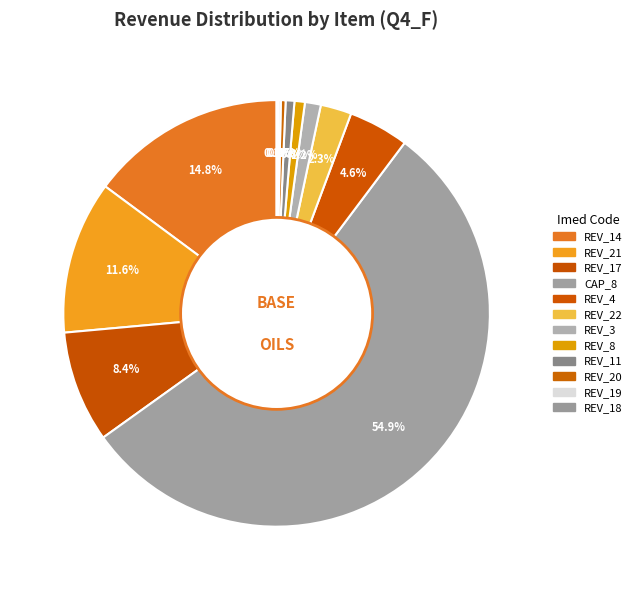

What is the majority slice?

CAP_8